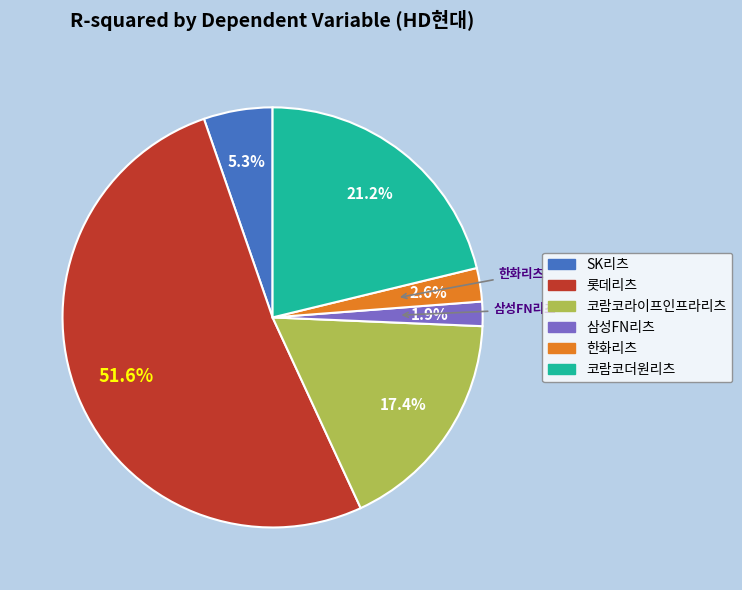

True or false: SK리츠 accounts for 13% of the total.

False